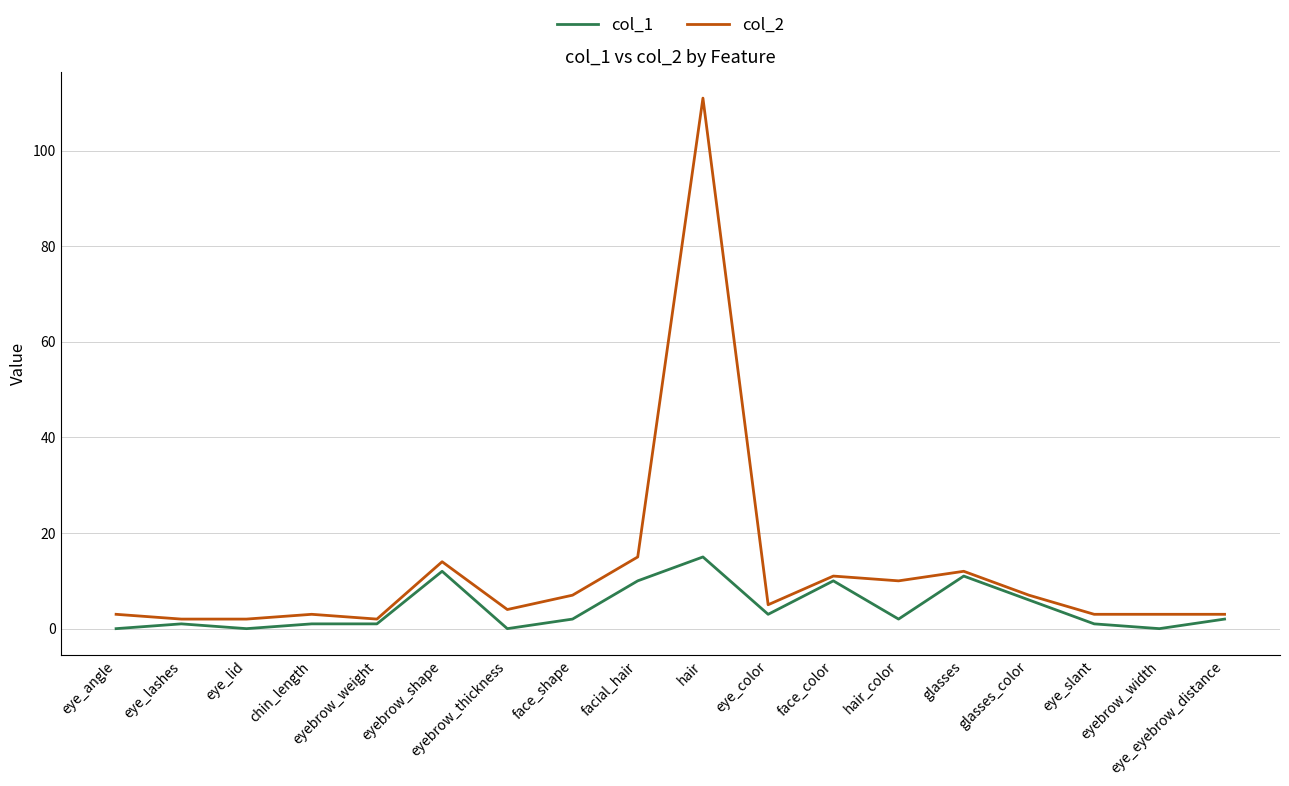

True or false: col_2 and col_1 intersect in this chart.

False